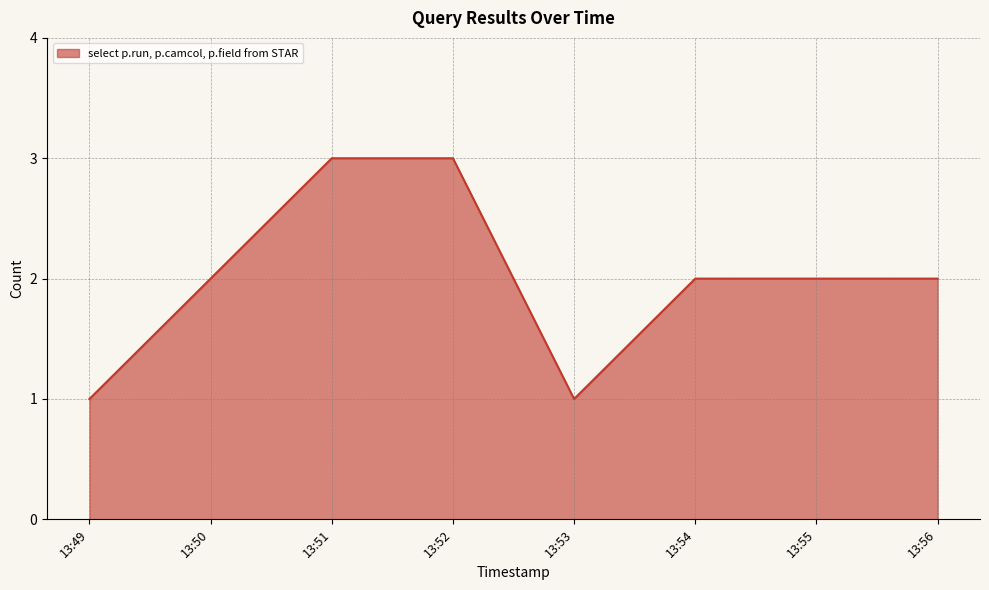

At which category does the data reach its first local valley?

13:53